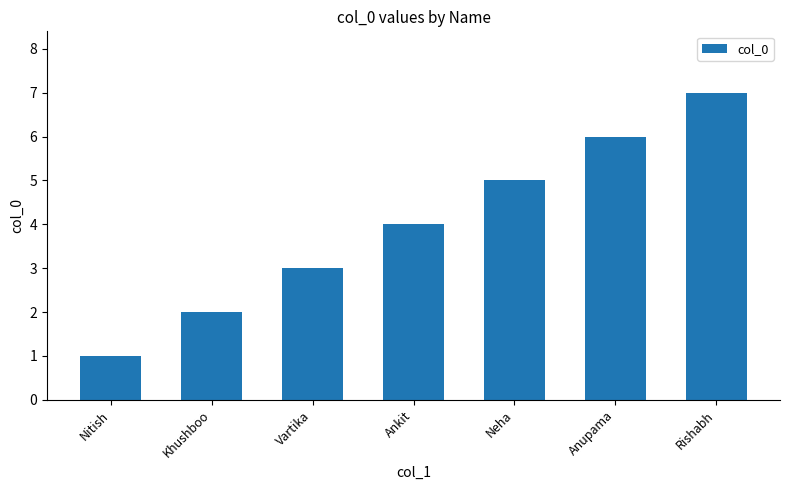

The value at Khushboo is 2. True or false?

True